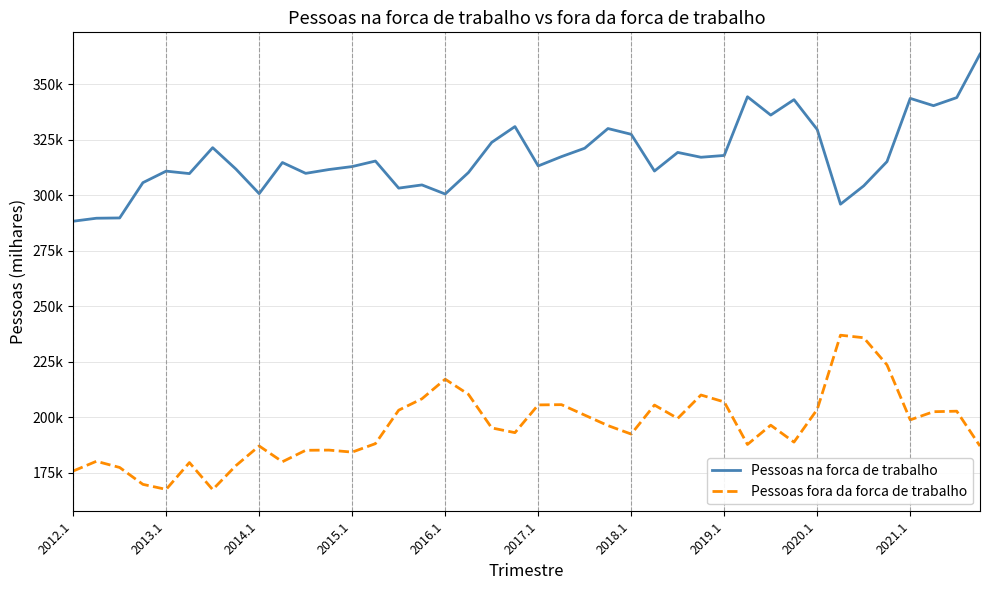

Does the chart have visible grid lines?

Yes